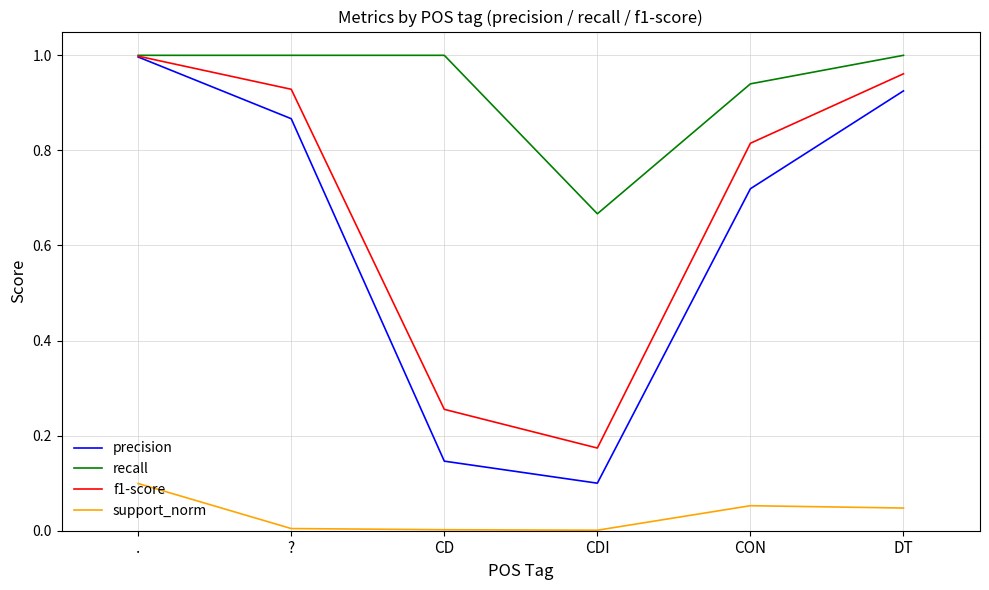

At which category is the sum across all series the highest?

.